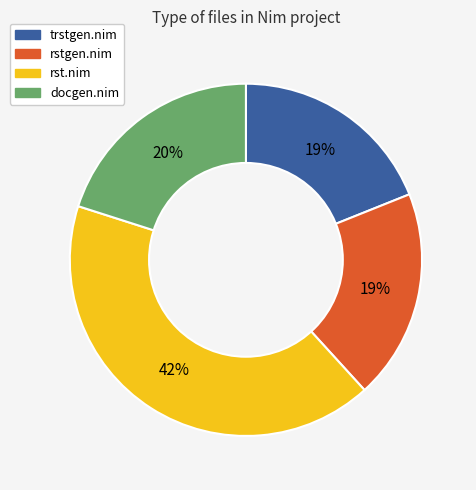

Do rstgen.nim and docgen.nim together represent more than half of the pie?

No